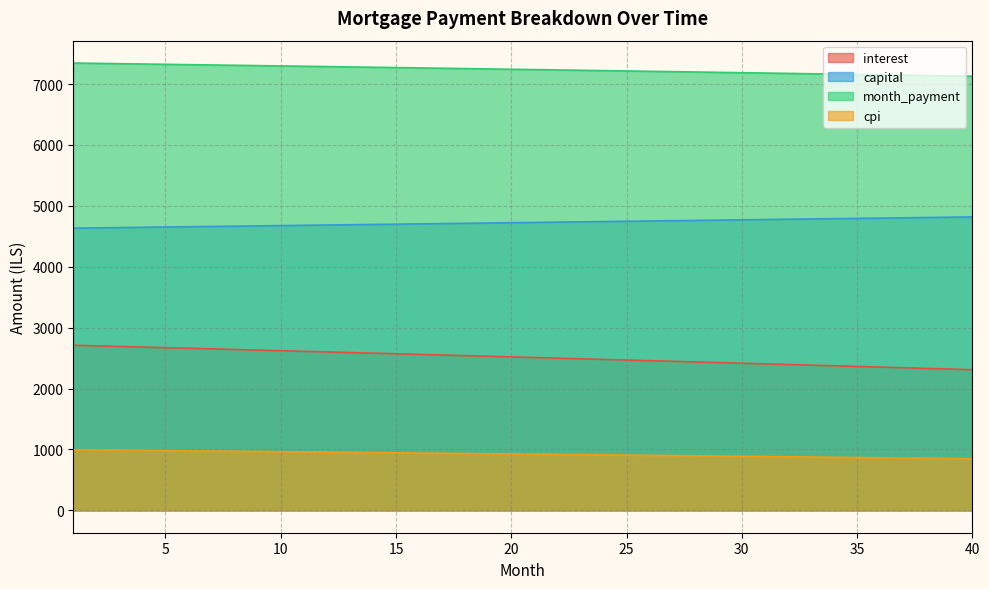

What is the average value of the month_payment series?

7239.1